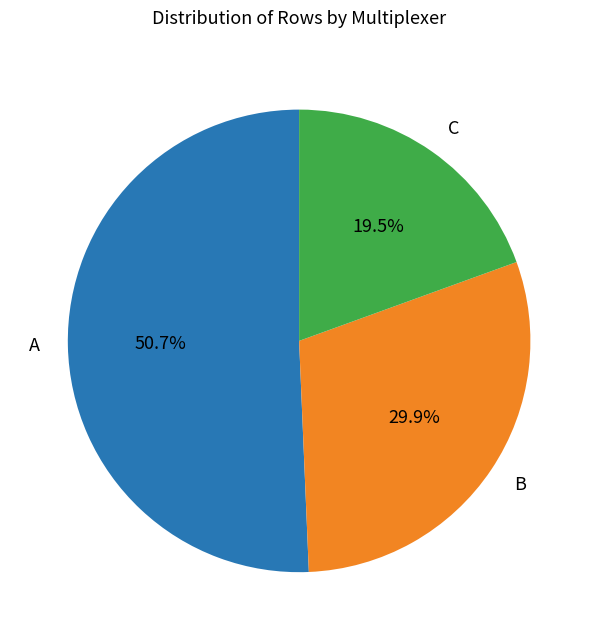

Which slice is the largest?

A